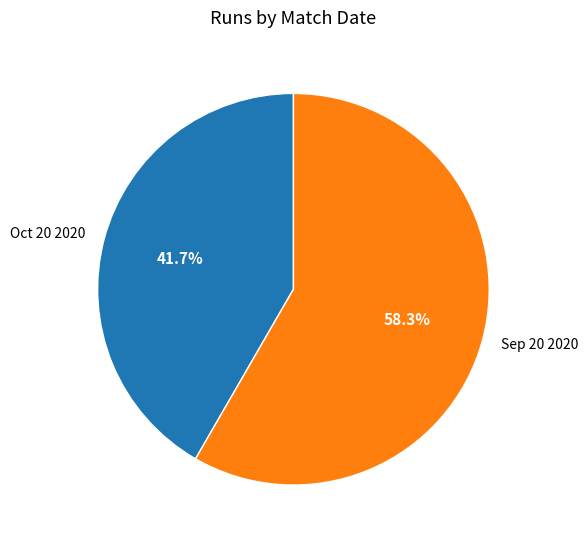

Between Oct 20 2020 and Sep 20 2020, which is larger?

Sep 20 2020